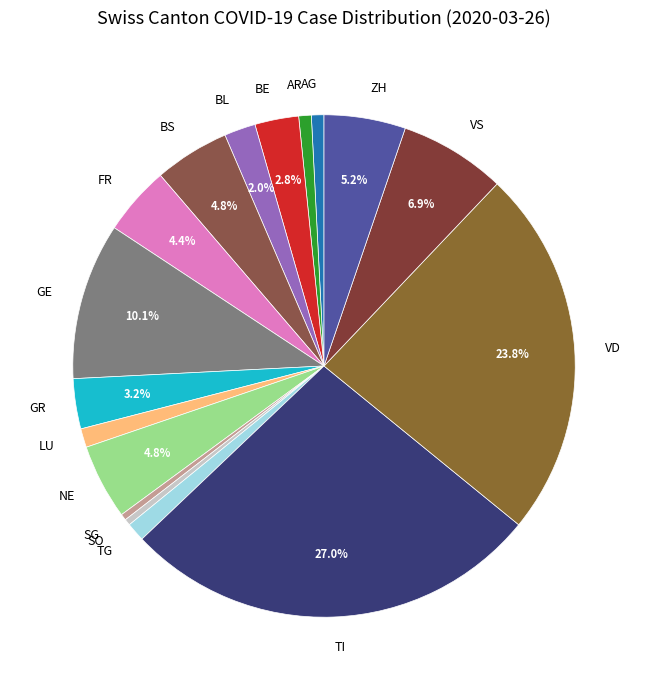

Is there any slice that represents more than half of the pie?

No